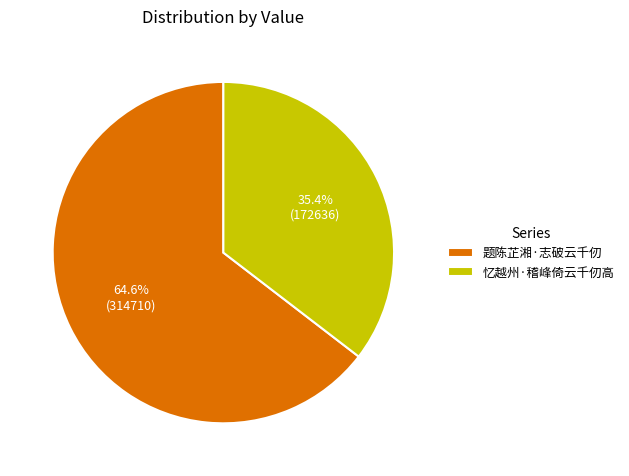

Which has a higher value, 忆越州·稽峰倚云千仞高 or 题陈芷湘·志破云千仞?

题陈芷湘·志破云千仞